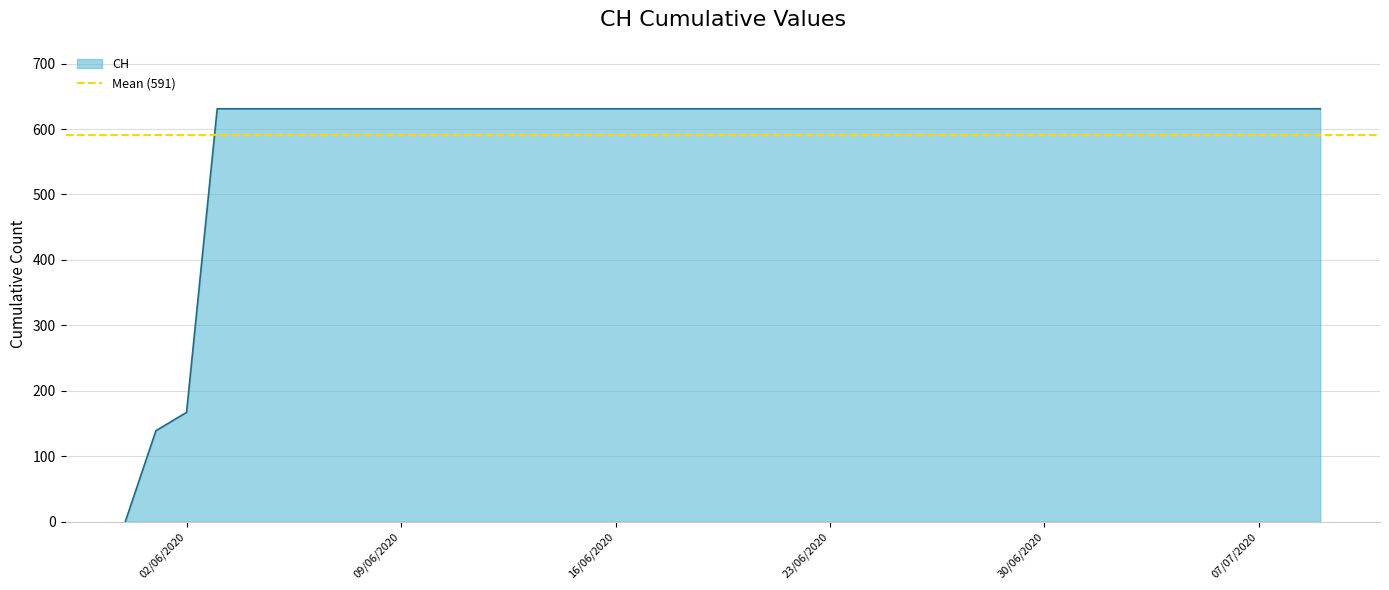

The CH series shows 167 at 02/06/2020. True or false?

True